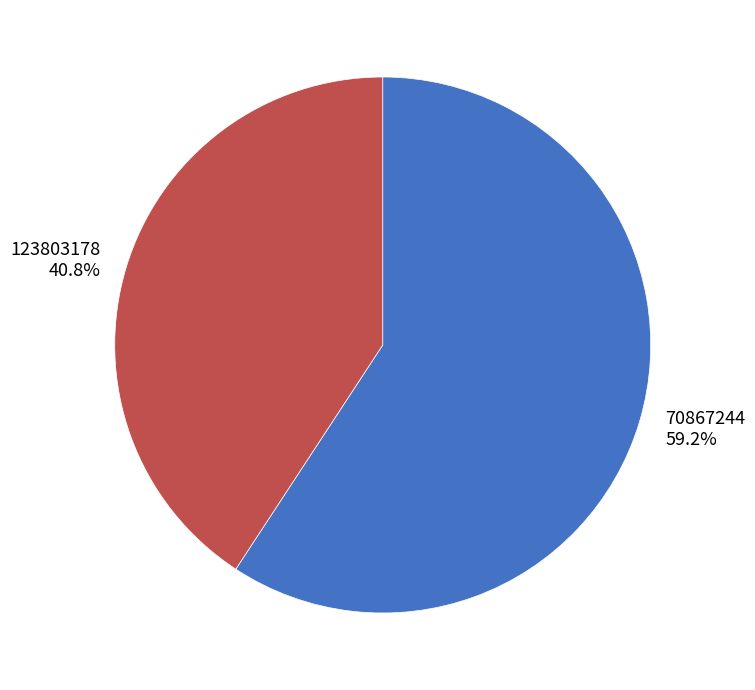

What portion of the pie excludes 70867244?

40.8%